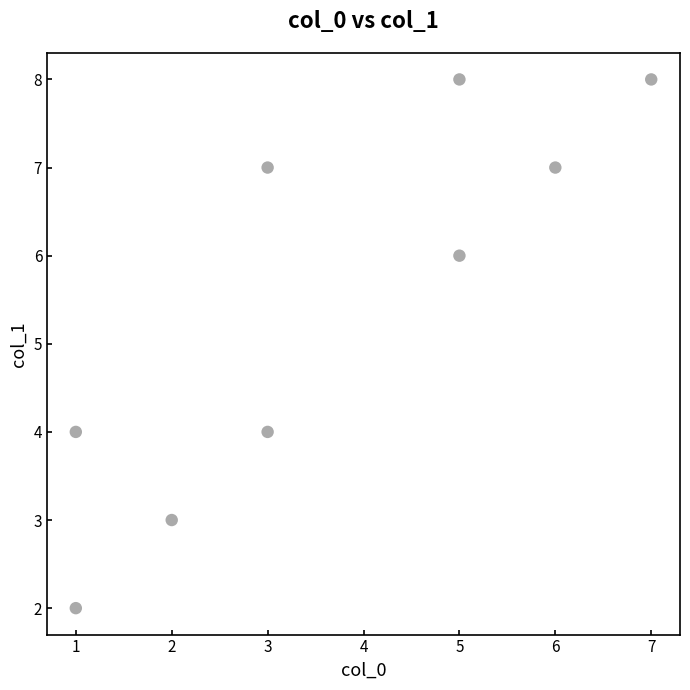

What is the average Y value?

5